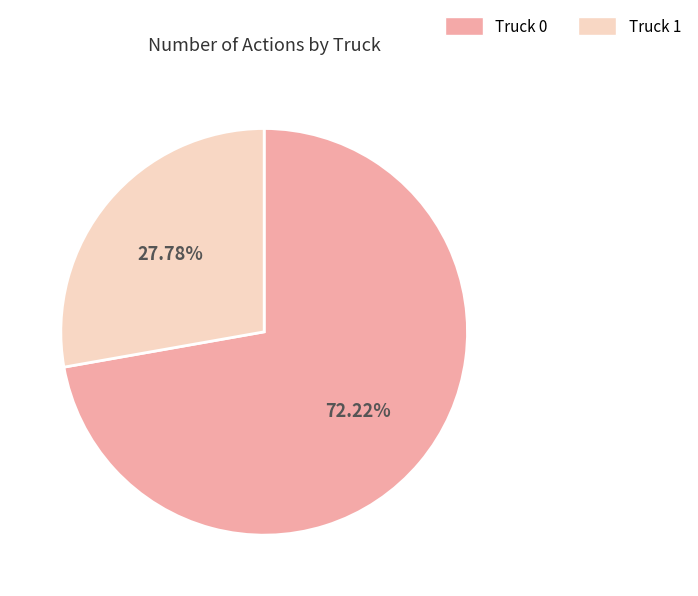

Which has a higher value, Truck 0 or Truck 1?

Truck 0